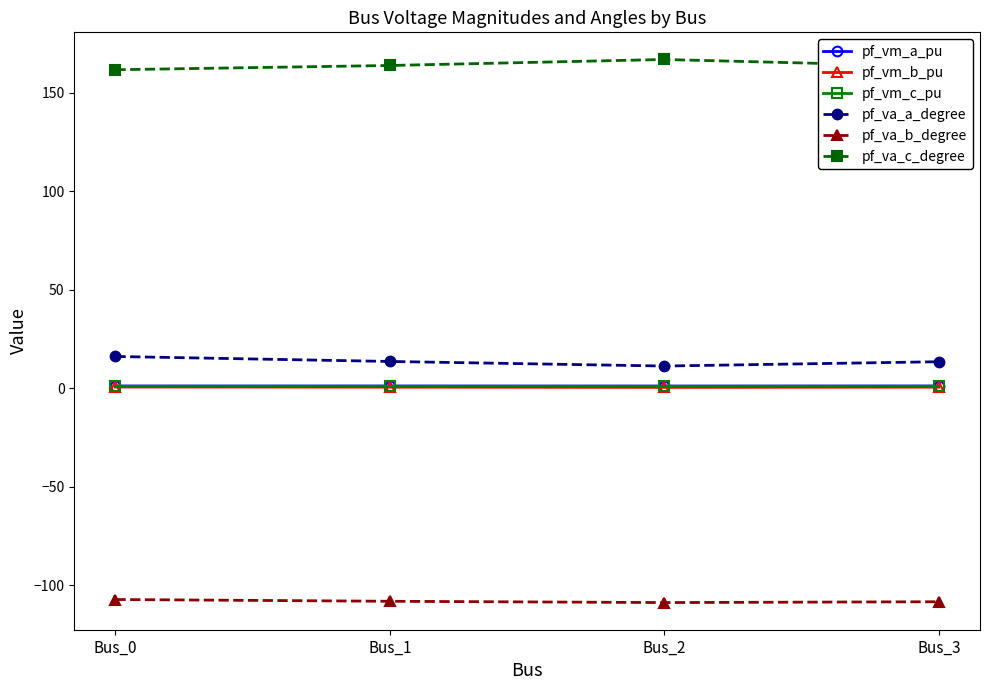

What is the greatest value displayed?

166.9